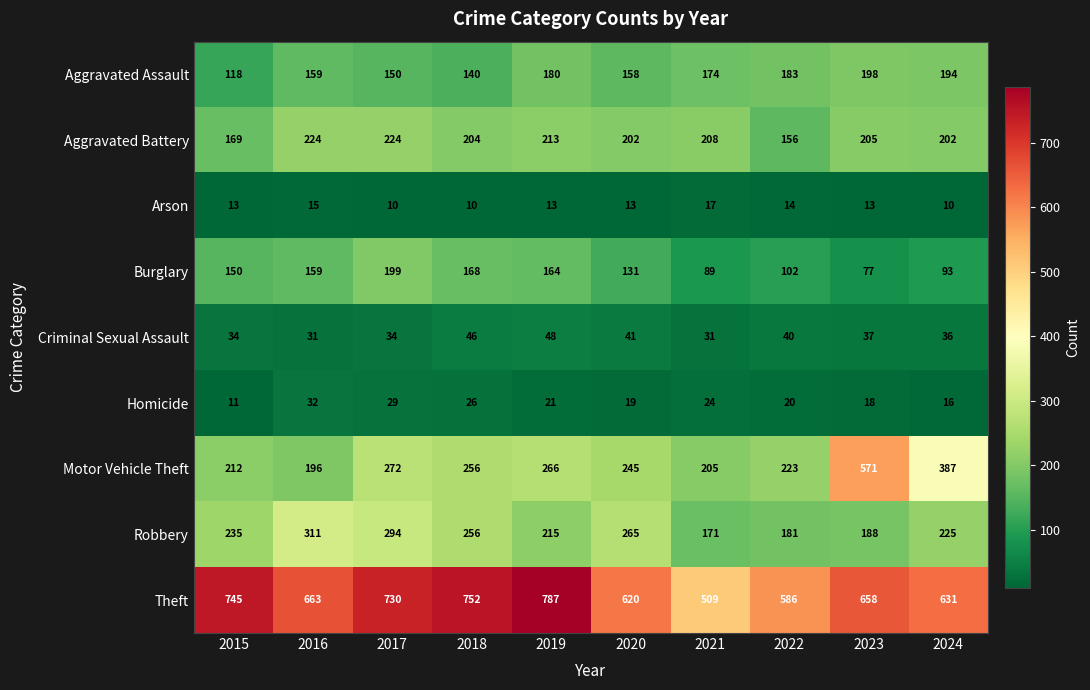

What is the total value across all series at 2019?

1907